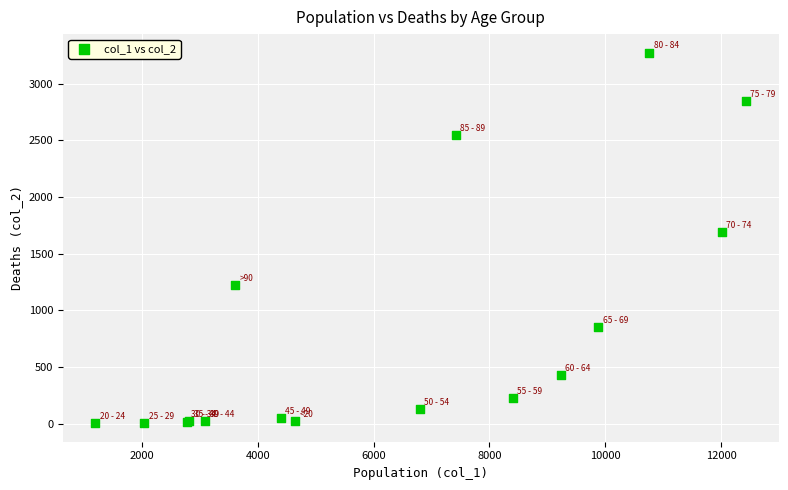

What Y value in the scatter plot is closest to 1638?

1690